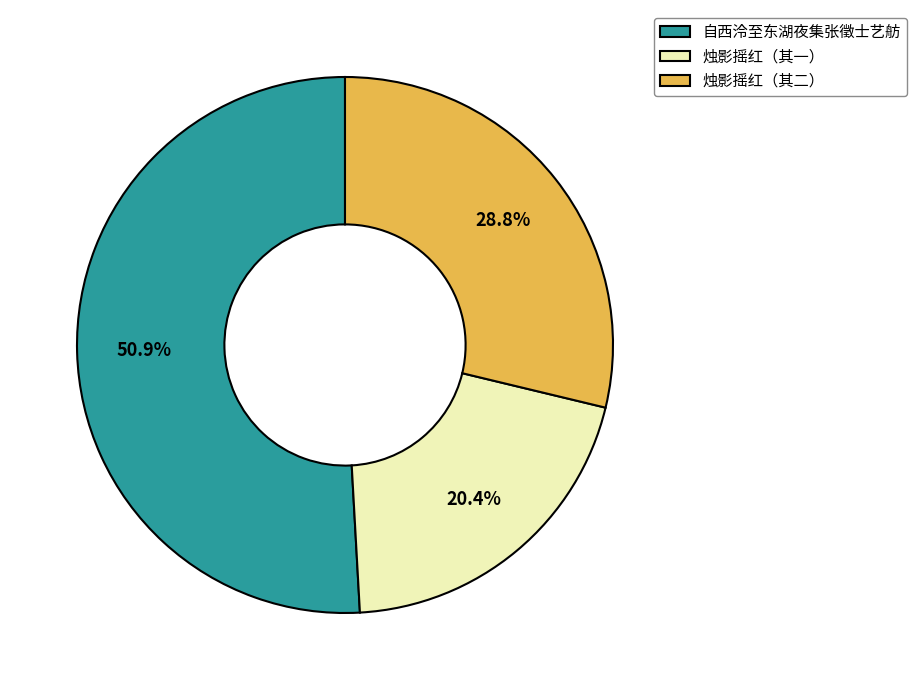

Combined, do 烛影摇红（其一） and 自西泠至东湖夜集张徵士艺舫 account for over 50%?

Yes